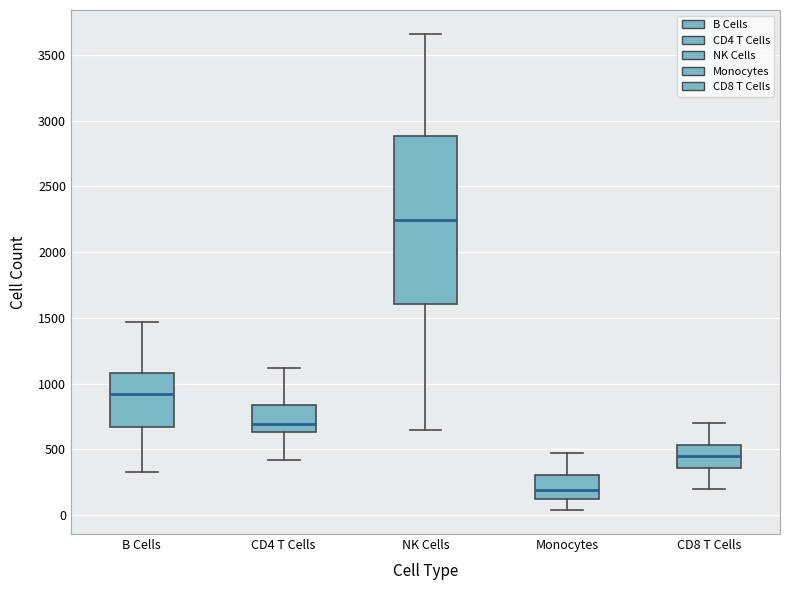

Where is the upper edge of the box for CD4 T Cells on the y-axis? The values are not printed on the chart, so give them approximately, as read against the axis.

850